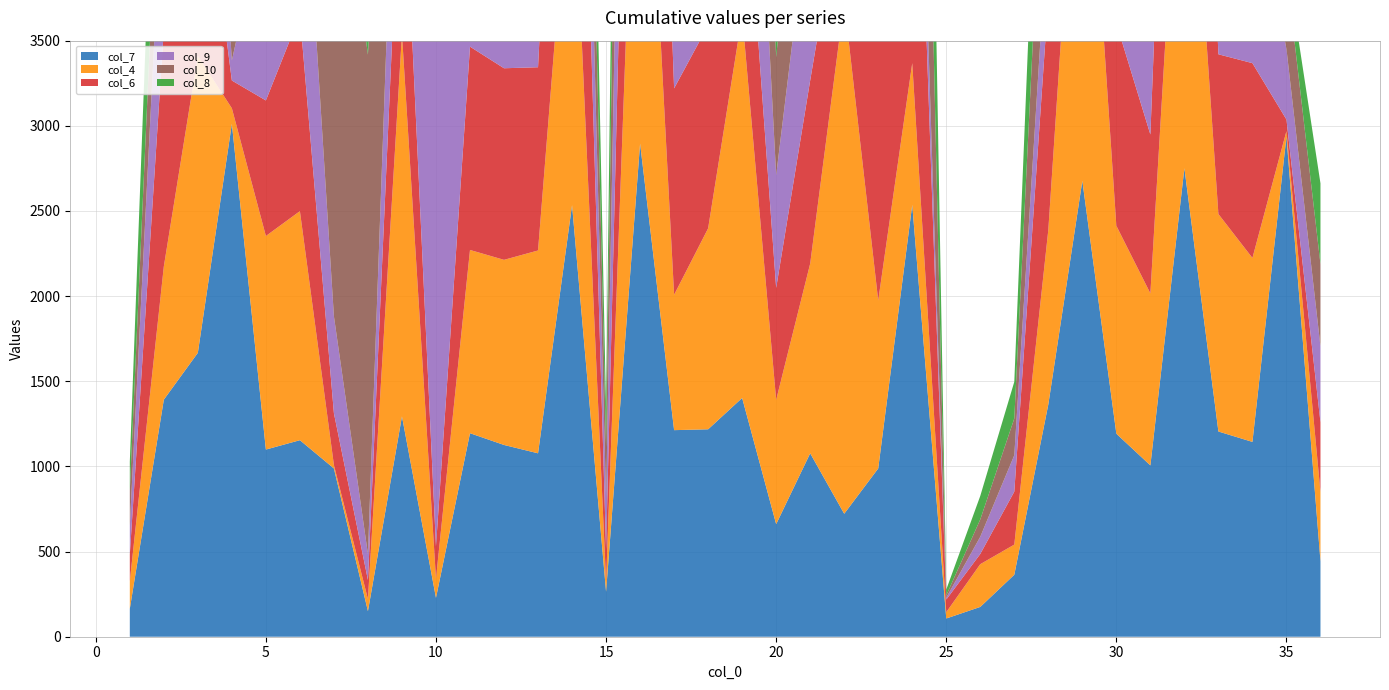

Reading right to left, what are all the values shown in this chart?

col_7: 36=443	35=2937	34=1144	33=1205	32=2751	31=1006	30=1192	29=2677	28=1364	27=364	26=175	25=107	24=2536	23=988	22=722	21=1077	20=661	19=1402	18=1218	17=1213	16=2896	15=264	14=2534	13=1077	12=1126	11=1195	10=228	9=1294	8=150	7=988	6=1154	5=1099	4=3012	3=1667	2=1392	1=164
col_4: 36=407	35=32	34=1080	33=1277	32=2626	31=1010	30=1221	29=2716	28=1025	27=177	26=251	25=37	24=832	23=986	22=3008	21=1114	20=730	19=2247	18=1180	17=795	16=2892	15=61	14=2232	13=1191	12=1087	11=1076	10=113	9=2244	8=71	7=20	6=1345	5=1254	4=91	3=1744	2=782	1=162
col_6: 36=409	35=68	34=1144	33=938	32=2674	31=933	30=1189	29=2676	28=1363	27=311	26=60	25=74	24=2535	23=1668	22=719	21=1076	20=657	19=1155	18=1192	17=1212	16=2894	15=189	14=2532	13=1076	12=1125	11=1194	10=190	9=1257	8=112	7=304	6=1151	5=796	4=163	3=1401	2=1390	1=157
col_9: 36=446	35=414	34=1154	33=1283	32=2716	31=998	30=1222	29=2749	28=489	27=214	26=101	25=11	24=526	23=1063	22=757	21=1081	20=662	19=1691	18=1219	17=833	16=2899	15=300	14=1130	13=1113	12=1162	11=1229	10=3013	9=1218	8=152	7=569	6=1380	5=1136	4=118	3=1704	2=1049	1=169
col_10: 36=483	35=451	34=2254	33=2994	32=621	31=998	30=1223	29=2675	28=1098	27=216	26=102	25=14	24=2499	23=1480	22=947	21=1113	20=693	19=1781	18=1183	17=834	16=2907	15=301	14=1245	13=1115	12=1163	11=1230	10=37	9=1219	8=2933	7=3016	6=1153	5=1137	4=122	3=1816	2=707	1=206
col_8: 36=474	35=66	34=2208	33=976	32=2585	31=972	30=1191	29=2982	28=1059	27=215	26=138	25=34	24=2498	23=1024	22=985	21=1071	20=696	19=1154	18=1181	17=1288	16=2890	15=222	14=1283	13=1153	12=1127	11=1232	10=223	9=1255	8=114	7=187	6=1112	5=1167	4=85	3=1705	2=1011	1=170